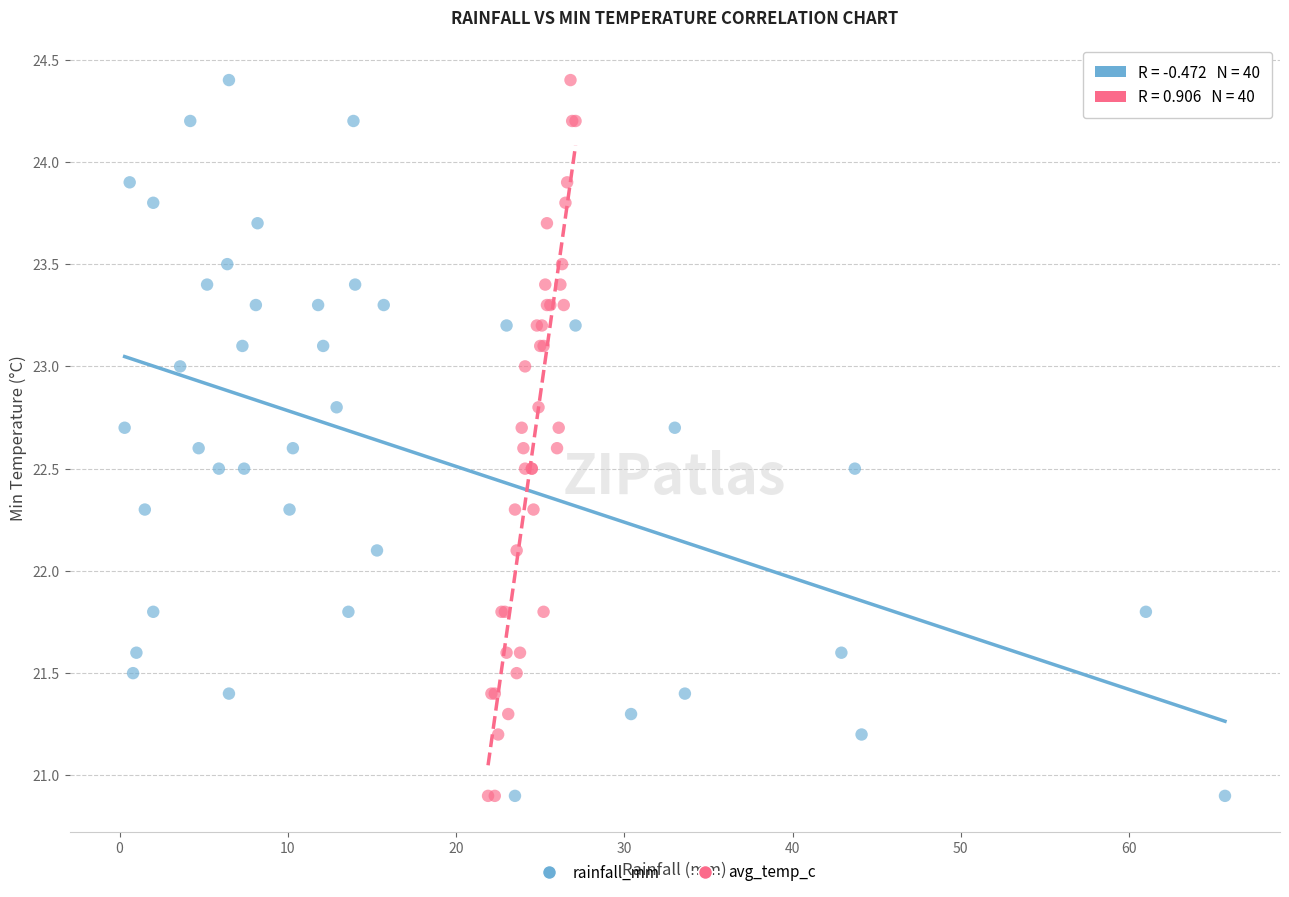

What are all the series names shown in the legend?

rainfall_mm, avg_temp_c